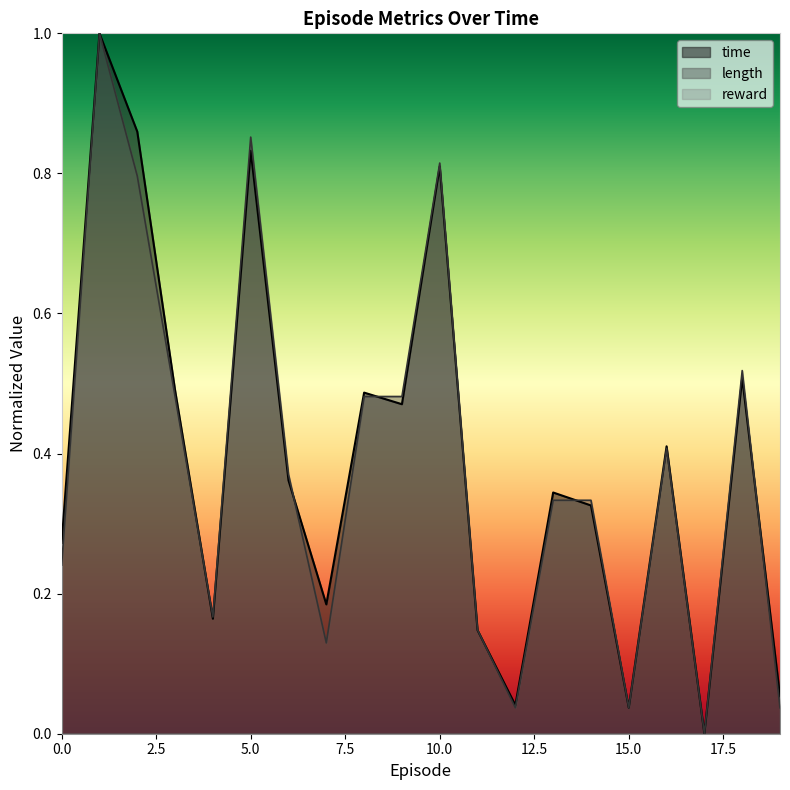

Which category has the highest value in the length series?

1